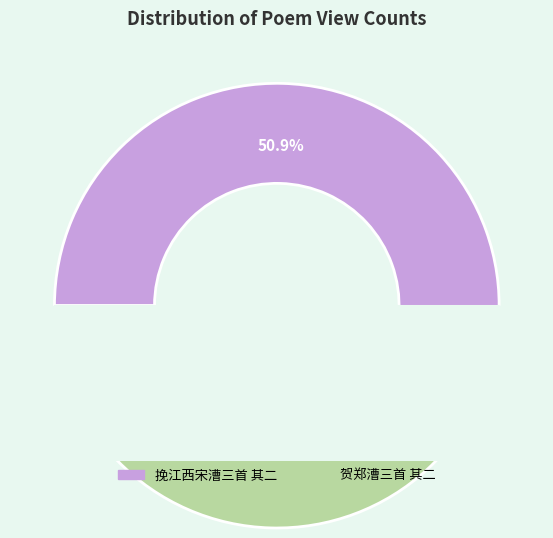

Rank the categories by value from lowest to highest.

贺郑漕三首 其二, 挽江西宋漕三首 其二